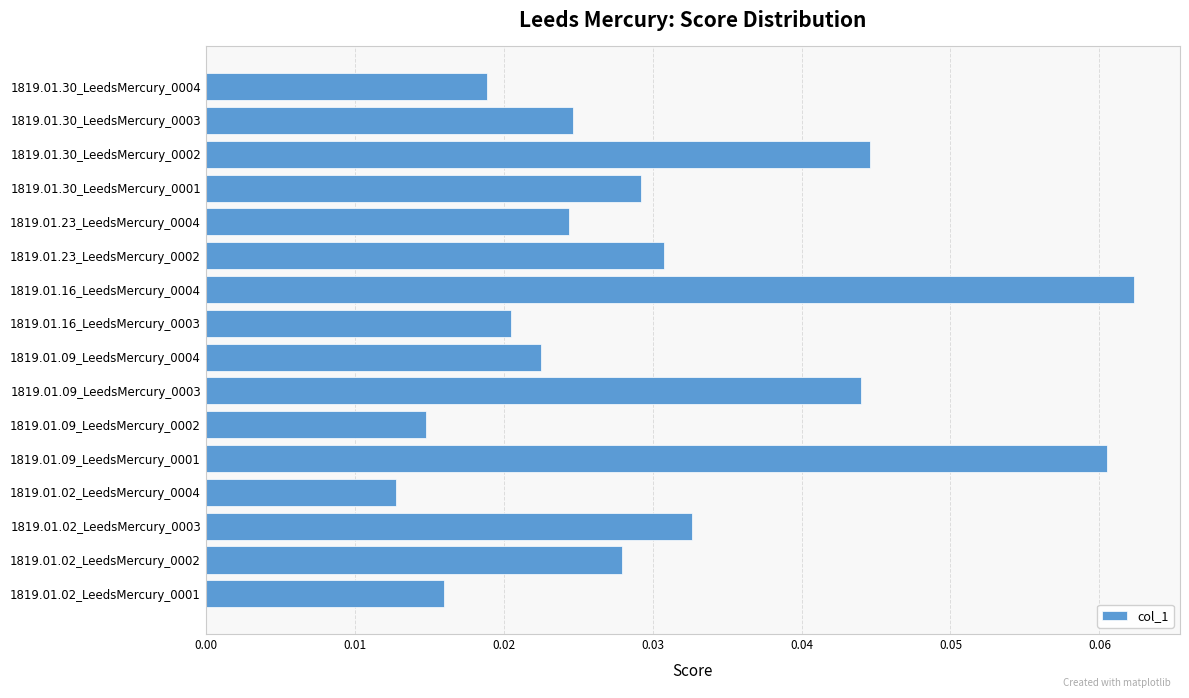

Which has a higher value, 1819.01.23_LeedsMercury_0004 or 1819.01.02_LeedsMercury_0002?

1819.01.02_LeedsMercury_0002